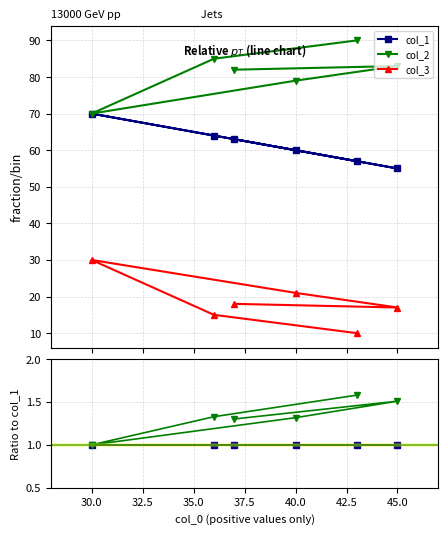

True or false: col_3 and col_2 intersect in this chart.

False